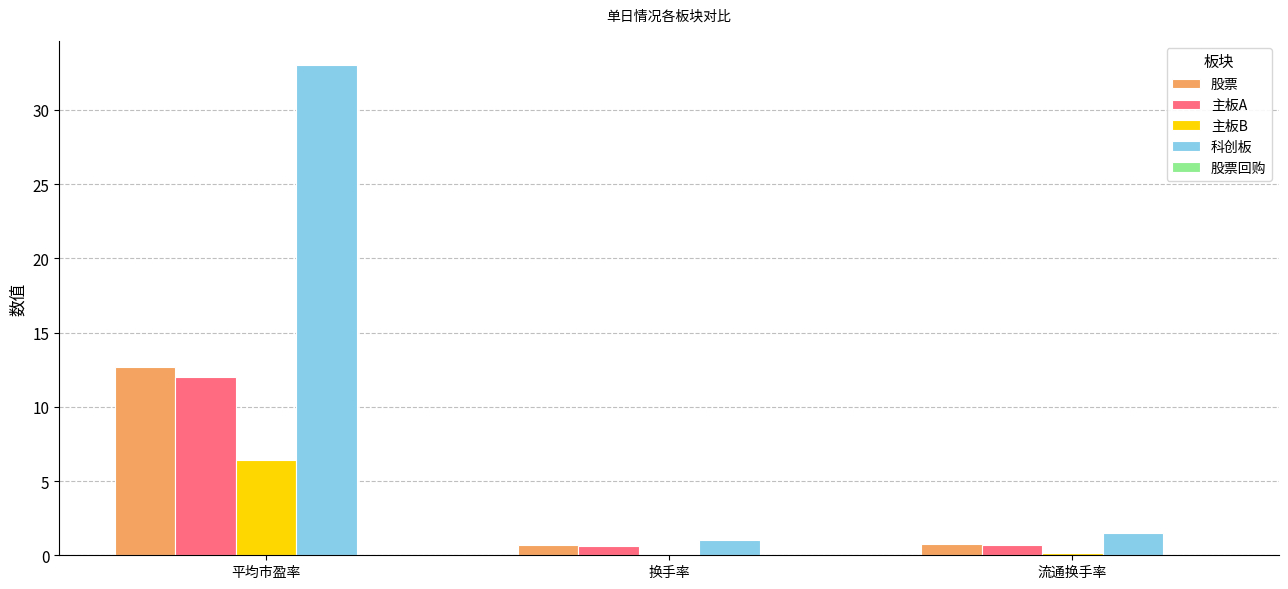

What is the minimum value for 股票?

0.7